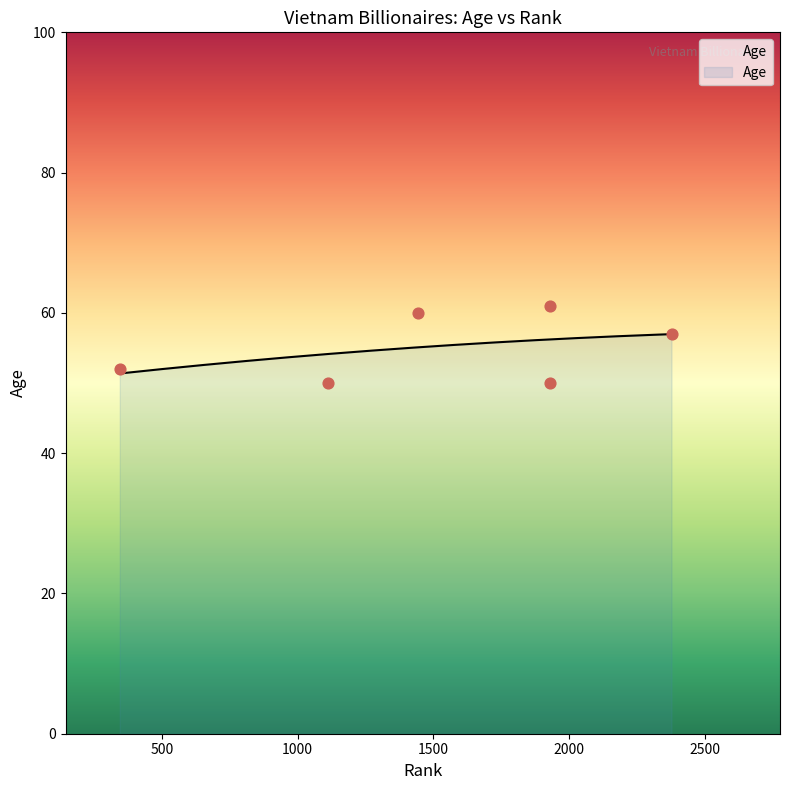

Between 344 and 2378, which is larger?

2378